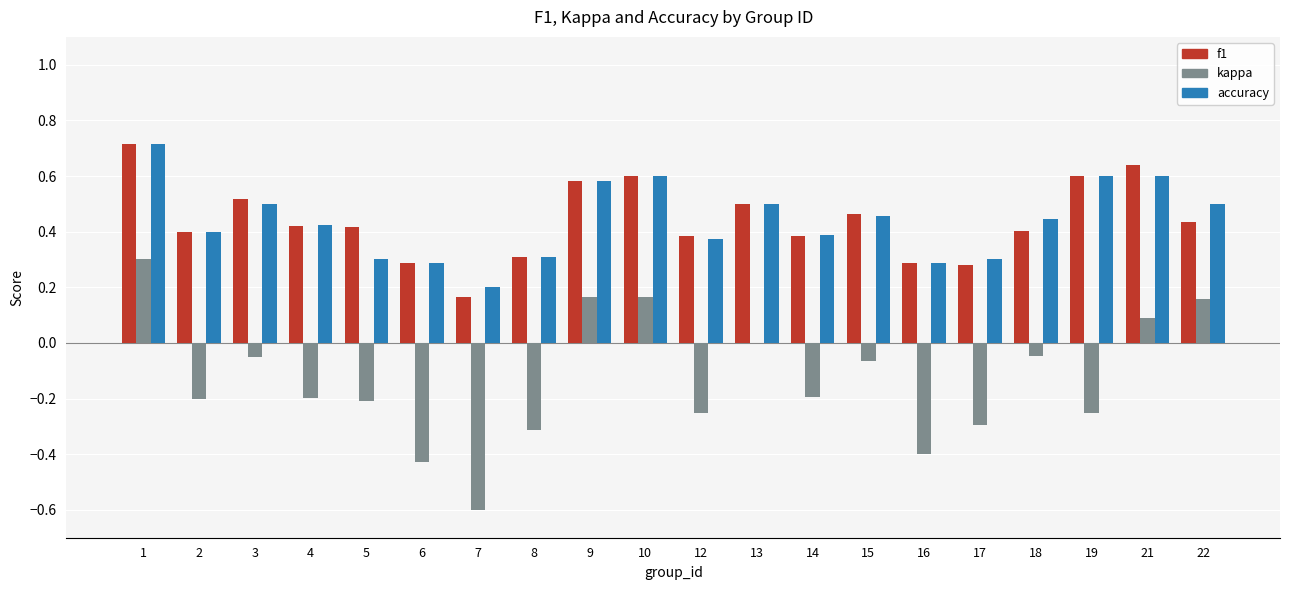

Are the bars horizontal?

No